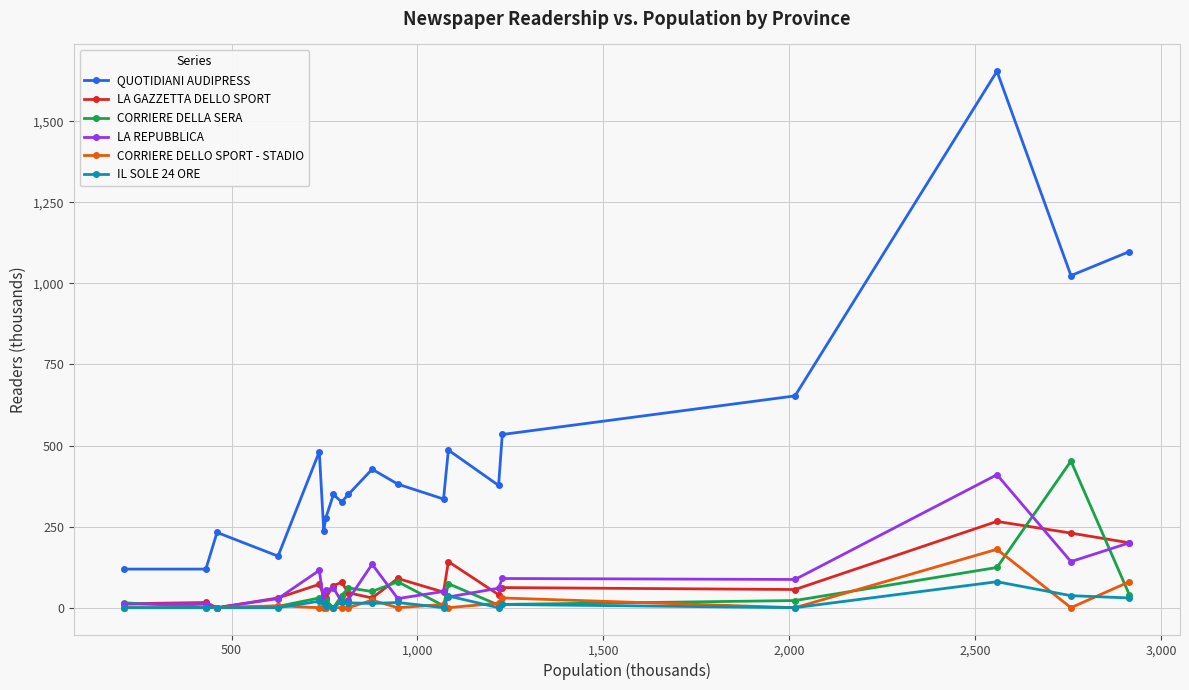

Does the chart have visible grid lines?

Yes